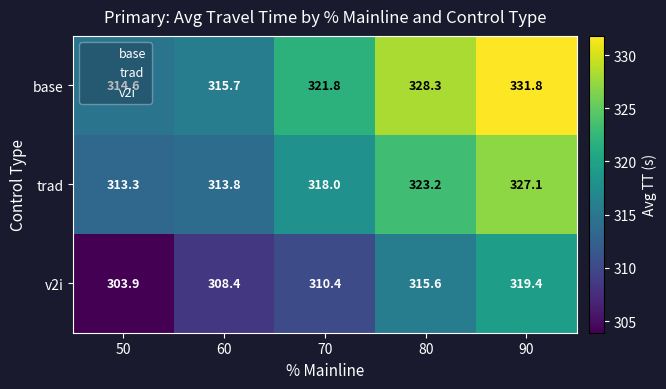

What is the spread (max minus min) of values at 70?

11.4